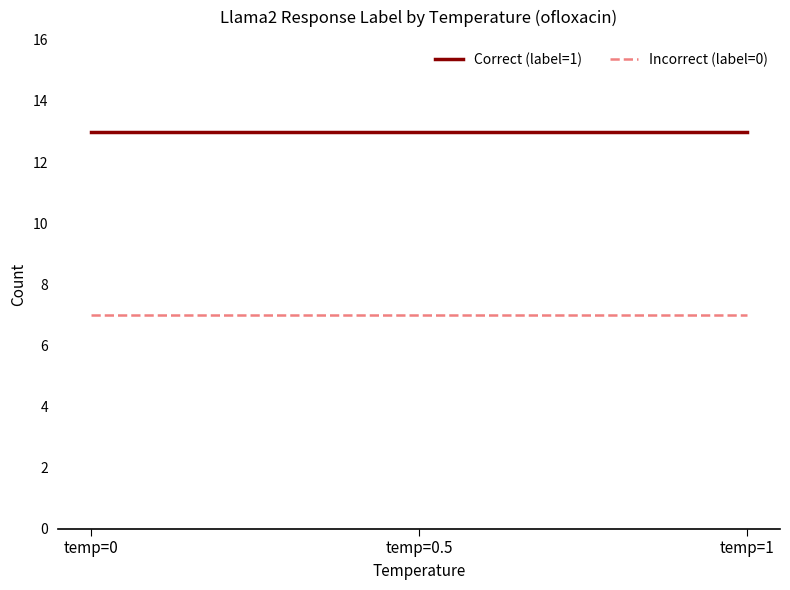

At how many categories does at least one series exceed 7?

3